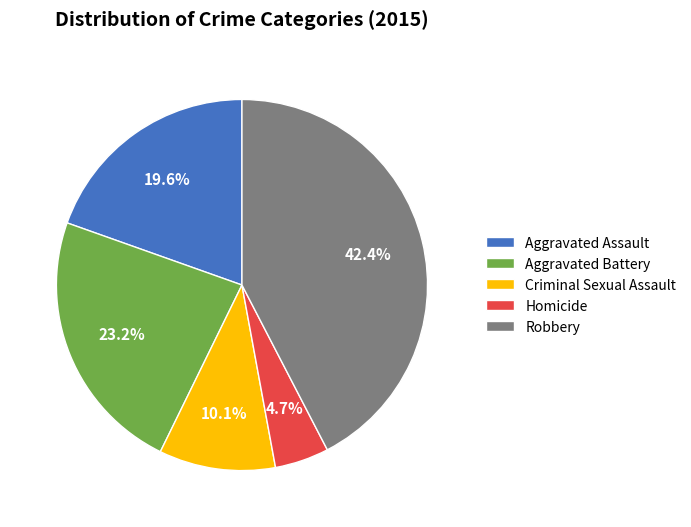

The Homicide slice represents 11% of the pie. True or false?

False